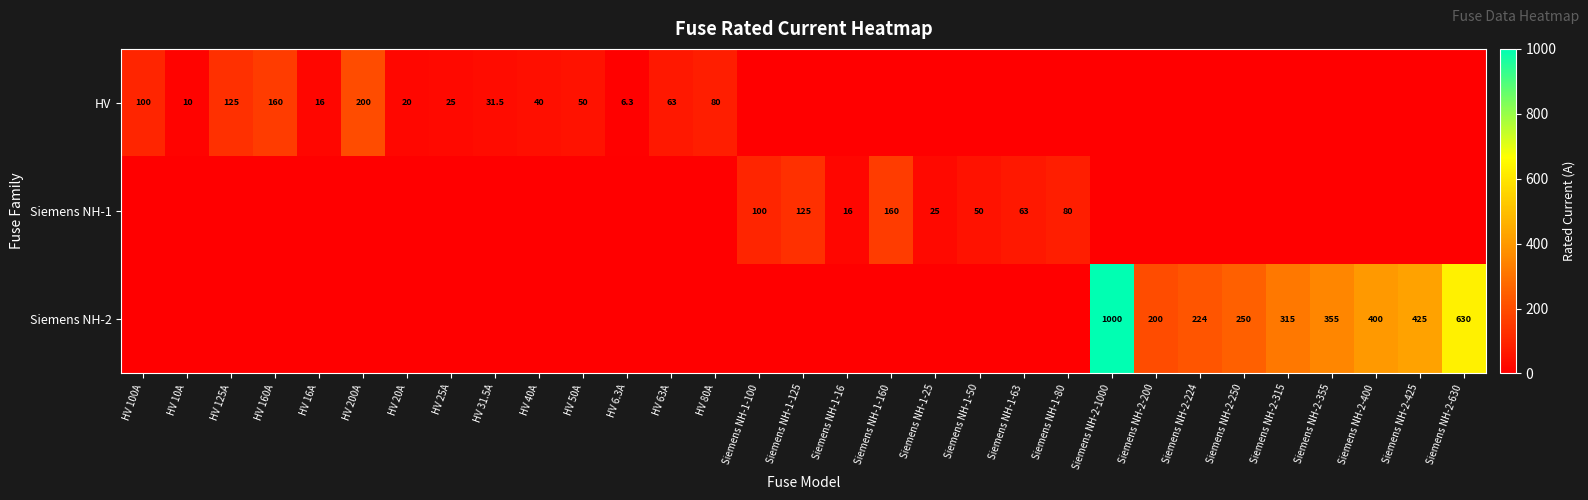

What is the sum of the Siemens NH-2 values at Siemens NH-2-400 and Siemens NH-2-224?

624.0